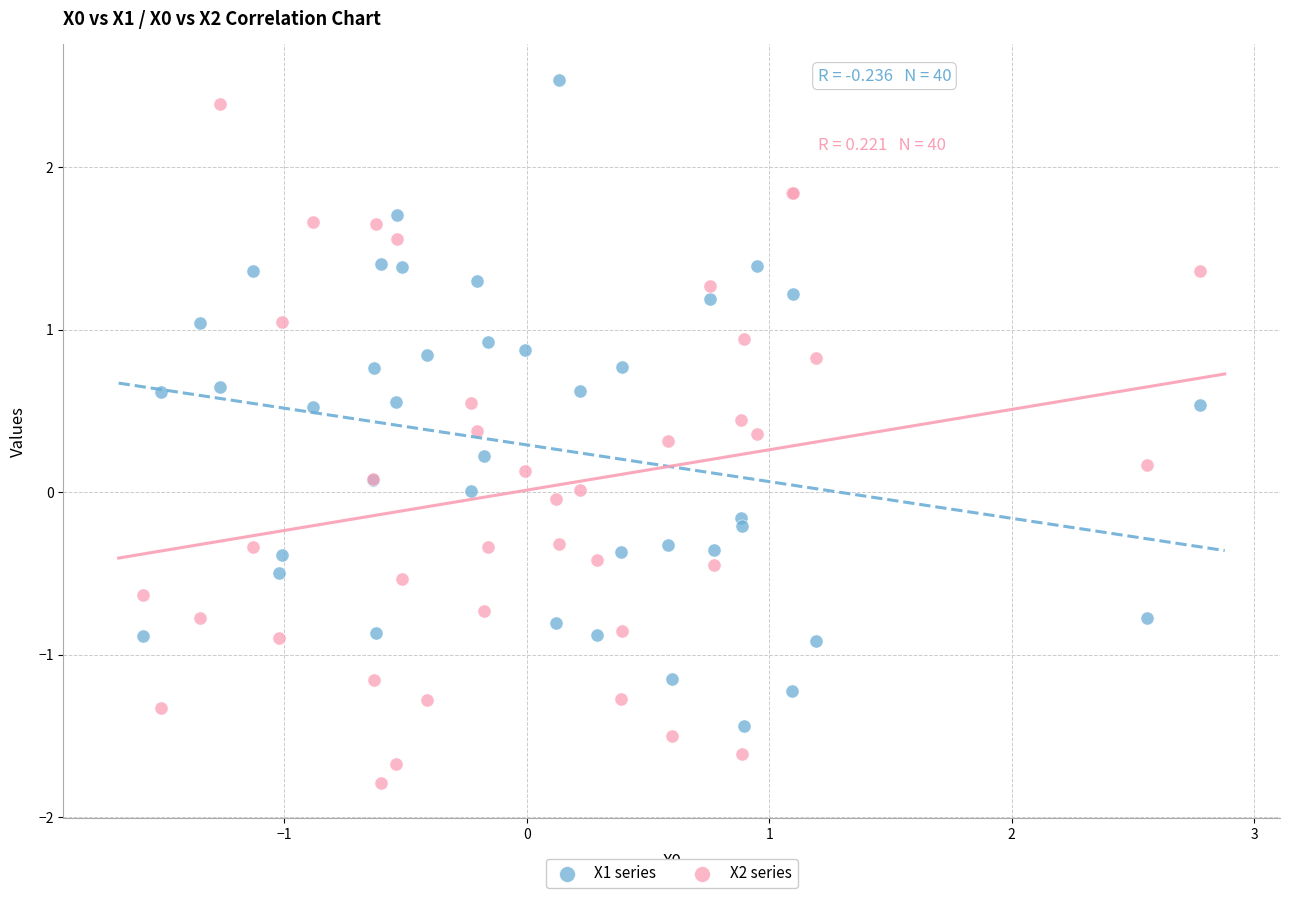

Which series contains the lowest Y value?

X2 series